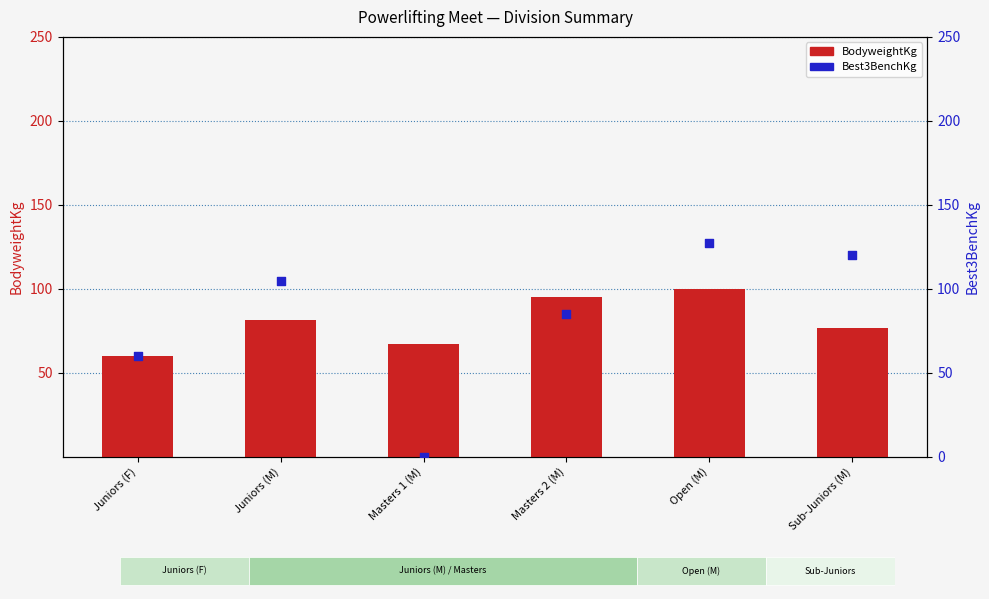

What are all the series names shown in the legend?

BodyweightKg, Best3BenchKg